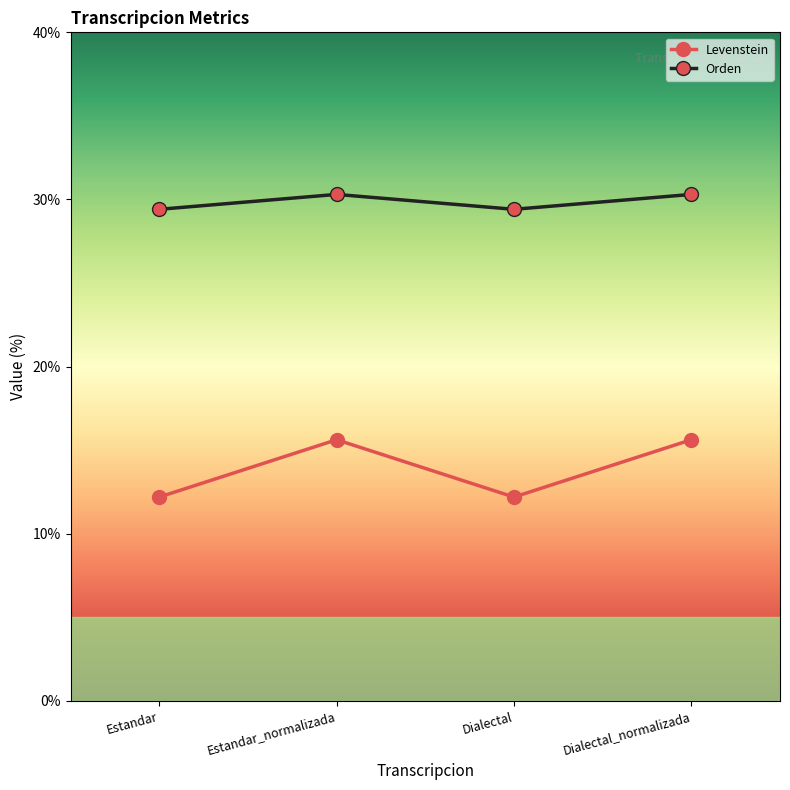

Reading left to right, transcribe all the data shown in this chart.

Levenstein: 12.2	15.6	12.2	15.6
Orden: 29.4	30.3	29.4	30.3